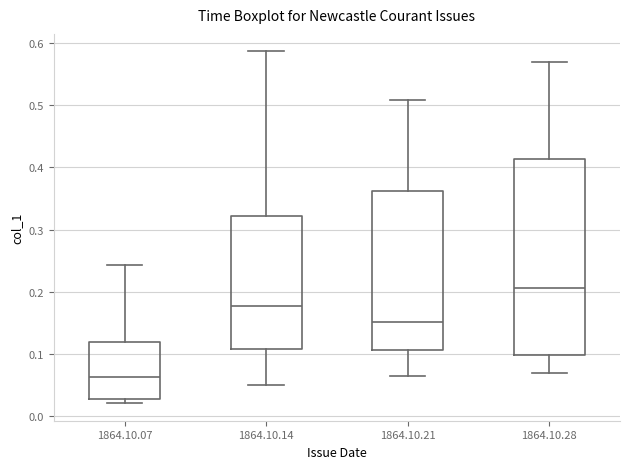

Reading left to right, read every box against the y-axis: the position of its median line, the range the box covers, and the ends of its whiskers. The values are not printed on the chart, so give them approximately, as read against the axis.

1864.10.07: median 0.06, box 0.03 to 0.12, whiskers 0.02 to 0.24
1864.10.14: median 0.18, box 0.11 to 0.32, whiskers 0.05 to 0.59
1864.10.21: median 0.15, box 0.11 to 0.36, whiskers 0.06 to 0.51
1864.10.28: median 0.21, box 0.10 to 0.41, whiskers 0.07 to 0.57